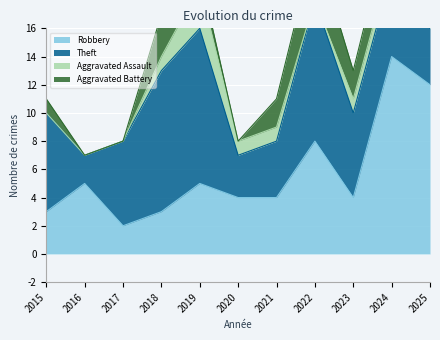

The value of Robbery at 2015 is 3. True or false?

True